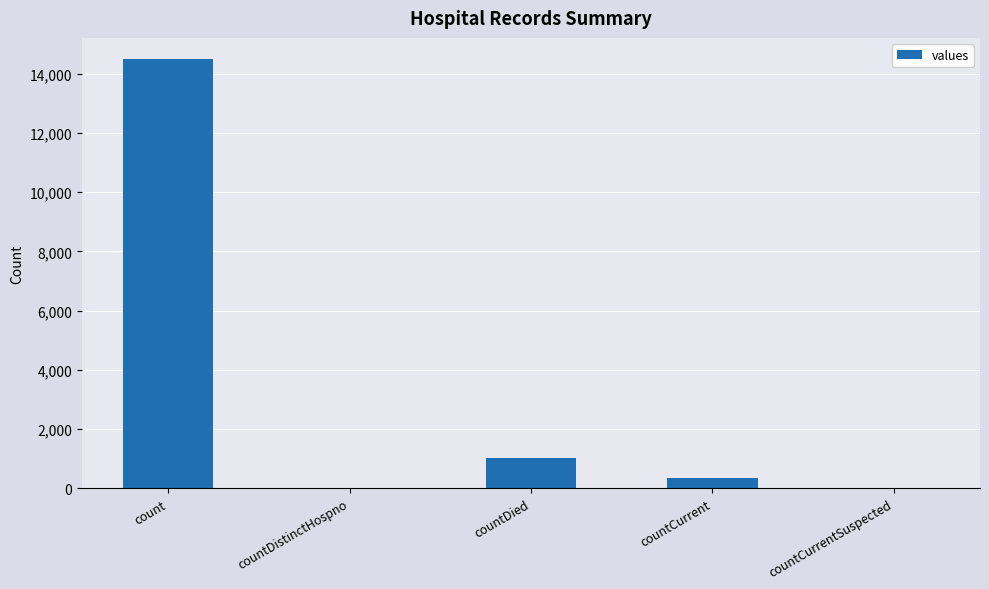

Where is the data nearest to the value 7243?

countDied